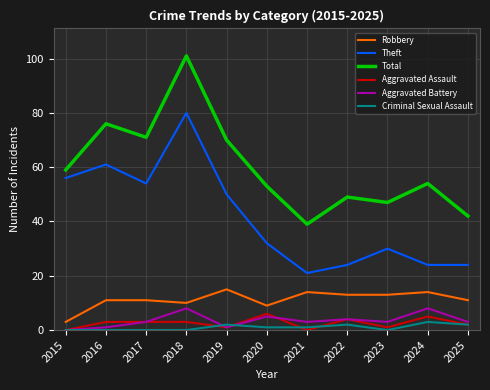

Reading left to right, extract all data points from this chart.

Robbery: 2015=3	2016=11	2017=11	2018=10	2019=15	2020=9	2021=14	2022=13	2023=13	2024=14	2025=11
Theft: 2015=56	2016=61	2017=54	2018=80	2019=50	2020=32	2021=21	2022=24	2023=30	2024=24	2025=24
Total: 2015=59	2016=76	2017=71	2018=101	2019=70	2020=53	2021=39	2022=49	2023=47	2024=54	2025=42
Aggravated Assault: 2015=0	2016=3	2017=3	2018=3	2019=1	2020=6	2021=0	2022=4	2023=1	2024=5	2025=2
Aggravated Battery: 2015=0	2016=1	2017=3	2018=8	2019=1	2020=5	2021=3	2022=4	2023=3	2024=8	2025=3
Criminal Sexual Assault: 2015=0	2016=0	2017=0	2018=0	2019=2	2020=1	2021=1	2022=2	2023=0	2024=3	2025=2